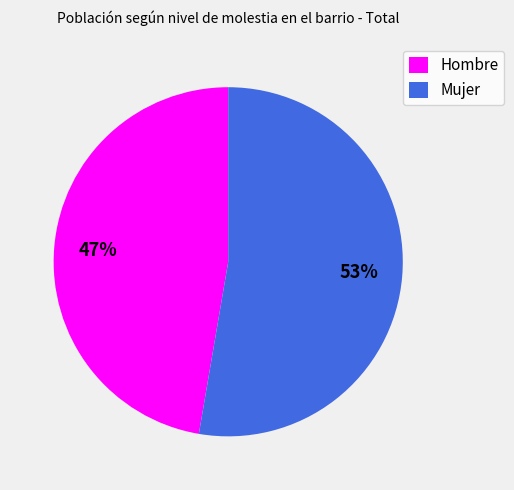

What is the ratio of the value at Mujer to the value at Hombre?

1.1